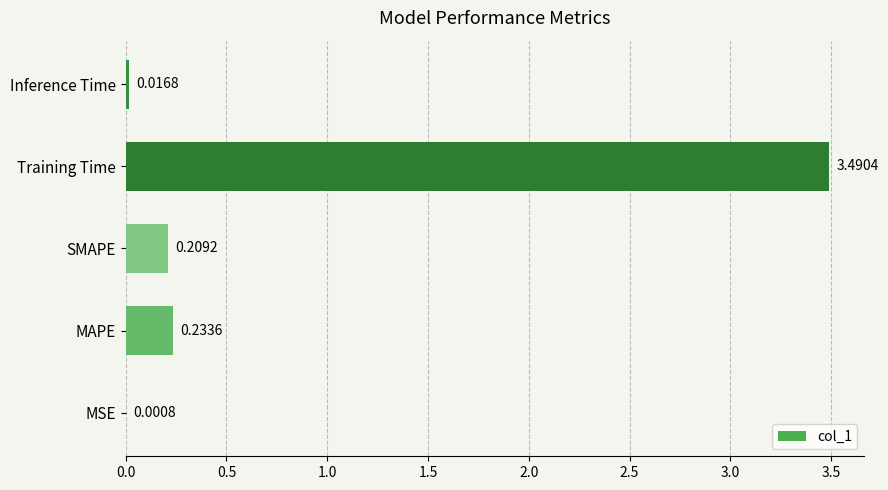

Which label corresponds to the largest value in the chart?

Training Time